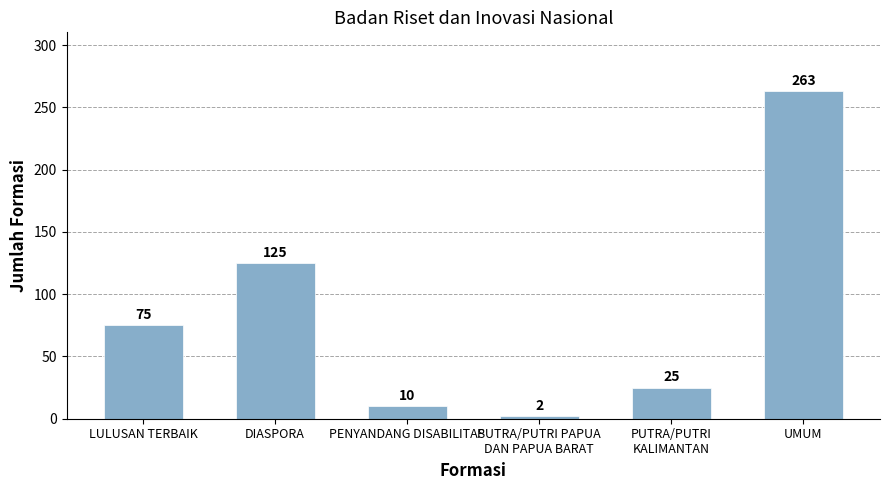

What value does the data have at PUTRA/PUTRI
KALIMANTAN?

25